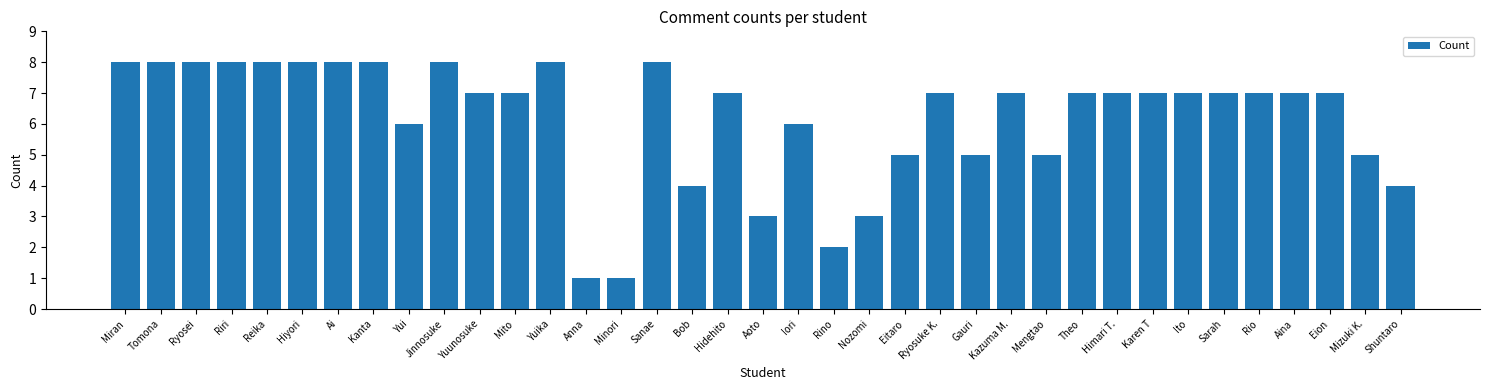

What is the greatest value displayed?

8